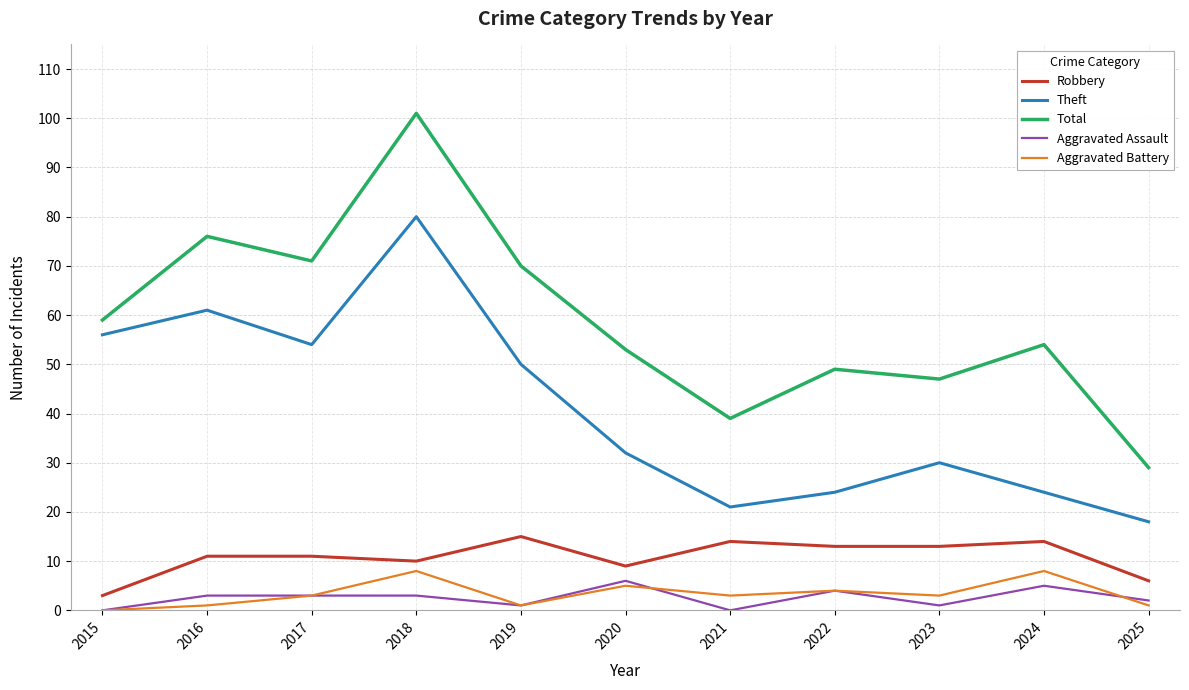

How many lines are shown in the chart?

5